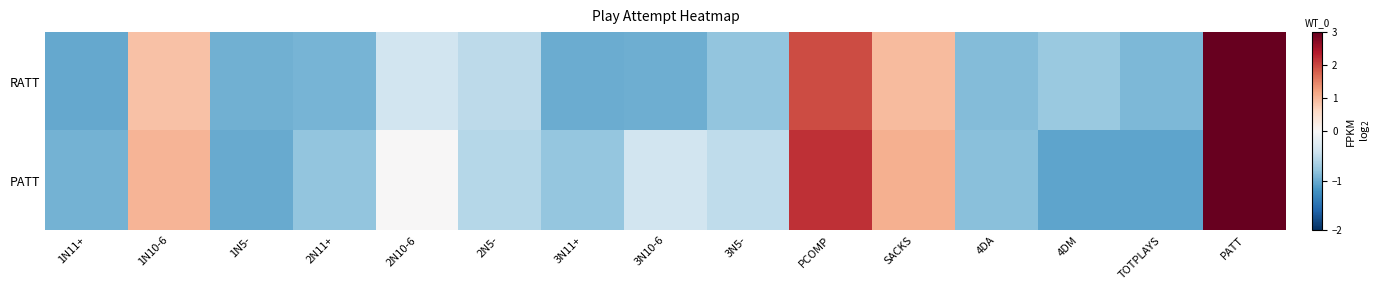

Which series has the largest total across all categories?

PATT